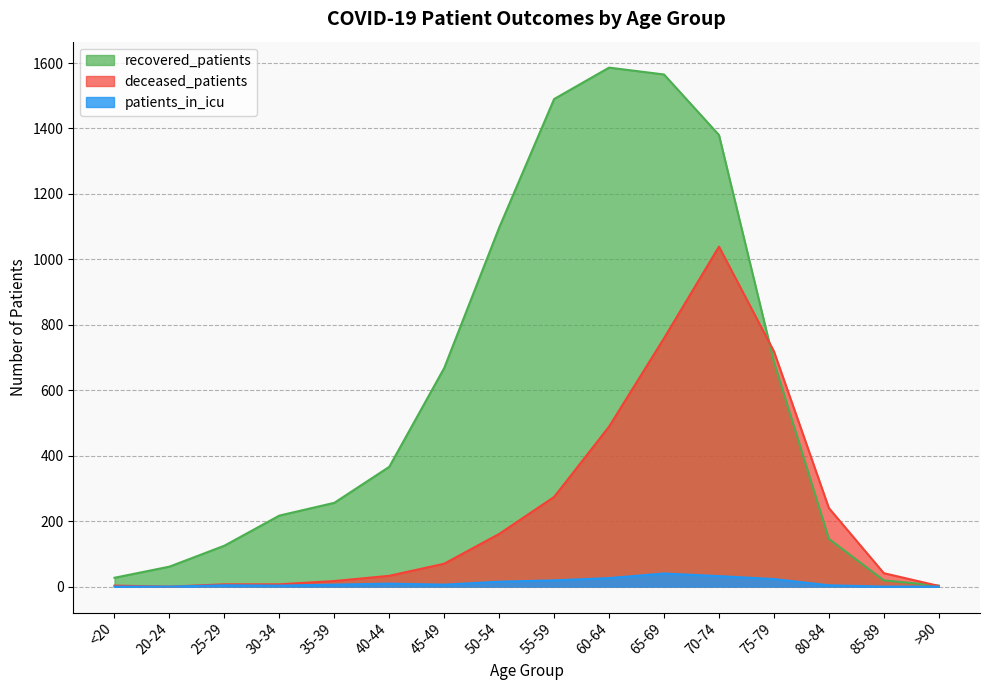

Count the number of data series in this chart.

3